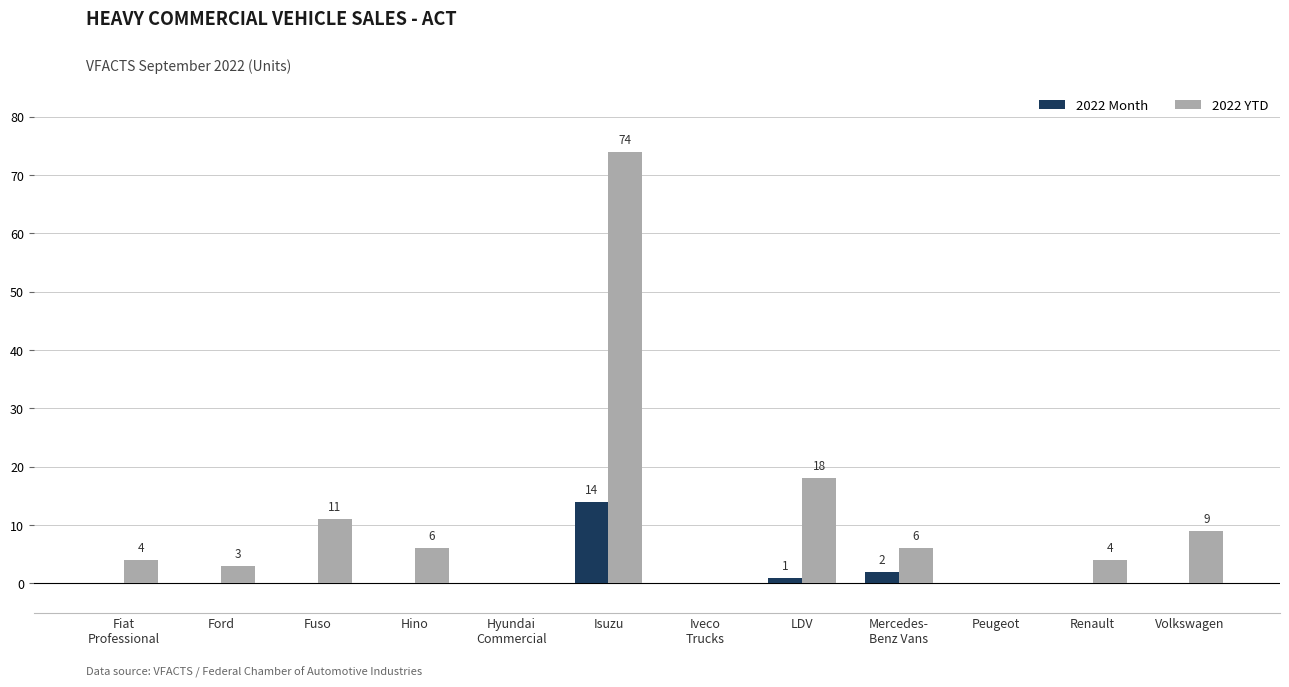

How many positive values does the 2022 Month series have?

3